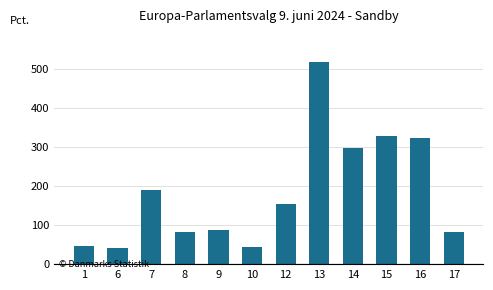

At which label is the value closest to 280?

14